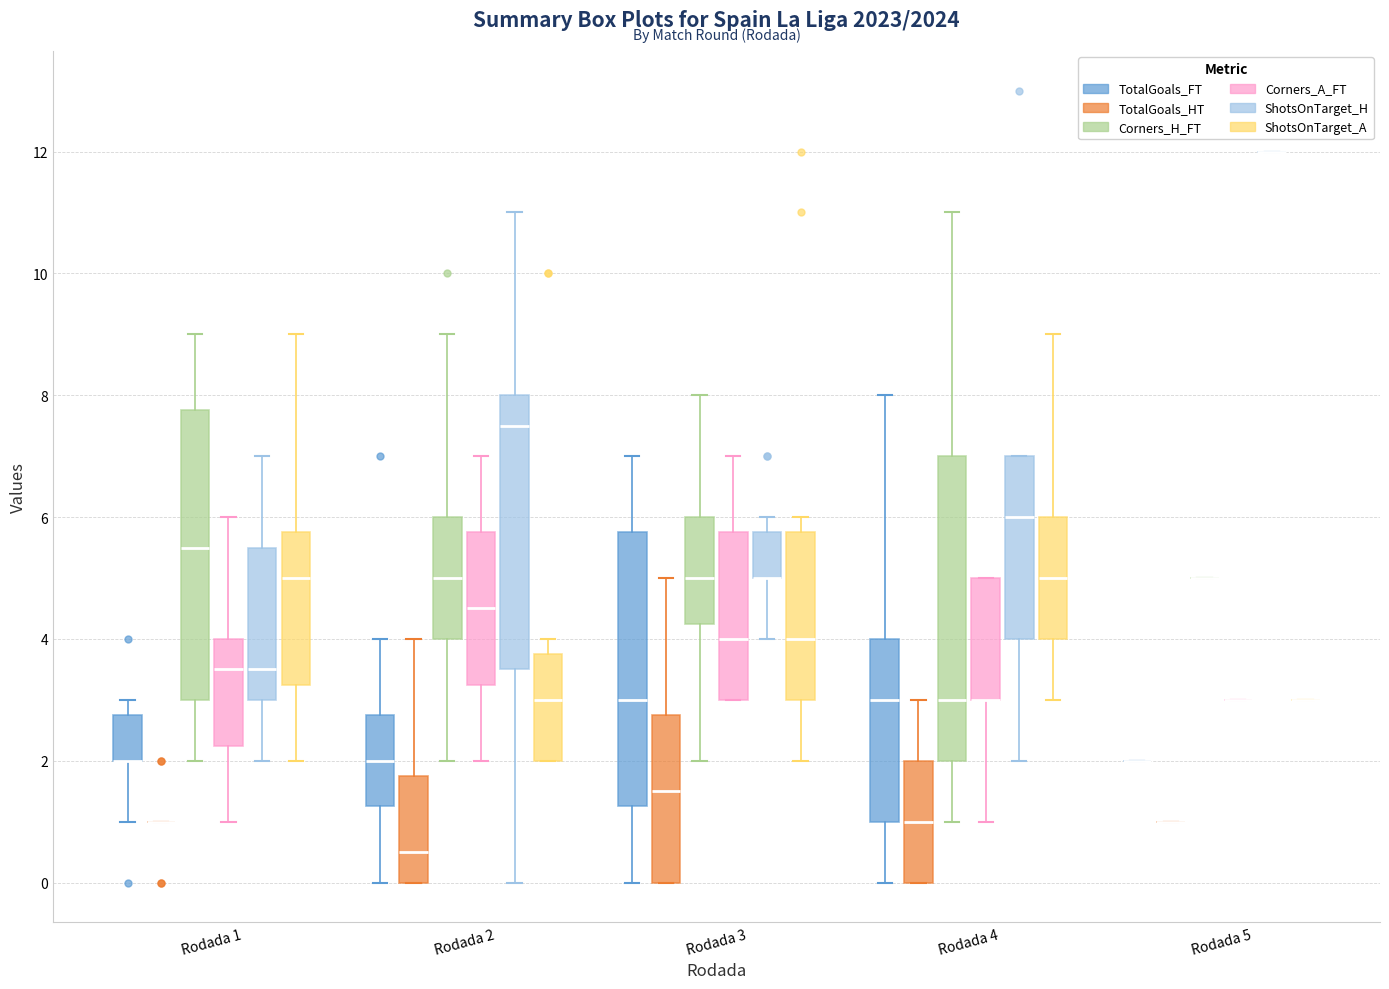

Reading left to right, read every box against the y-axis: the position of its median line, the range the box covers, and the ends of its whiskers. The values are not printed on the chart, so give them approximately, as read against the axis.

Rodada 1 (TotalGoals_FT): median 2.0 (drawn on the box's lower edge), box 2.0 to 2.8, whiskers 1.0 to 3.0
Rodada 1 (TotalGoals_HT): box collapsed to a line at 1.0, whiskers 1.0 to 1.0
Rodada 1 (Corners_H_FT): median 5.6, box 3.0 to 7.8, whiskers 2.0 to 9.0
Rodada 1 (Corners_A_FT): median 3.6, box 2.2 to 4.0, whiskers 1.0 to 6.0
Rodada 1 (ShotsOnTarget_H): median 3.6, box 3.0 to 5.6, whiskers 2.0 to 7.0
Rodada 1 (ShotsOnTarget_A): median 5.0, box 3.2 to 5.8, whiskers 2.0 to 9.0
Rodada 2 (TotalGoals_FT): median 2.0, box 1.2 to 2.8, whiskers 0.0 to 4.0
Rodada 2 (TotalGoals_HT): median 0.6, box 0.0 to 1.8, whiskers 0.0 to 4.0
Rodada 2 (Corners_H_FT): median 5.0, box 4.0 to 6.0, whiskers 2.0 to 9.0
Rodada 2 (Corners_A_FT): median 4.6, box 3.2 to 5.8, whiskers 2.0 to 7.0
Rodada 2 (ShotsOnTarget_H): median 7.6, box 3.6 to 8.0, whiskers 0.0 to 11.0
Rodada 2 (ShotsOnTarget_A): median 3.0, box 2.0 to 3.8, whiskers 2.0 to 4.0
Rodada 3 (TotalGoals_FT): median 3.0, box 1.2 to 5.8, whiskers 0.0 to 7.0
Rodada 3 (TotalGoals_HT): median 1.6, box 0.0 to 2.8, whiskers 0.0 to 5.0
Rodada 3 (Corners_H_FT): median 5.0, box 4.2 to 6.0, whiskers 2.0 to 8.0
Rodada 3 (Corners_A_FT): median 4.0, box 3.0 to 5.8, whiskers 3.0 to 7.0
Rodada 3 (ShotsOnTarget_H): median 5.0 (drawn on the box's lower edge), box 5.0 to 5.8, whiskers 4.0 to 6.0
Rodada 3 (ShotsOnTarget_A): median 4.0, box 3.0 to 5.8, whiskers 2.0 to 6.0
Rodada 4 (TotalGoals_FT): median 3.0, box 1.0 to 4.0, whiskers 0.0 to 8.0
Rodada 4 (TotalGoals_HT): median 1.0, box 0.0 to 2.0, whiskers 0.0 to 3.0
Rodada 4 (Corners_H_FT): median 3.0, box 2.0 to 7.0, whiskers 1.0 to 11.0
Rodada 4 (Corners_A_FT): median 3.0 (drawn on the box's lower edge), box 3.0 to 5.0, whiskers 1.0 to 5.0
Rodada 4 (ShotsOnTarget_H): median 6.0, box 4.0 to 7.0, whiskers 2.0 to 7.0
Rodada 4 (ShotsOnTarget_A): median 5.0, box 4.0 to 6.0, whiskers 3.0 to 9.0
Rodada 5 (TotalGoals_FT): box collapsed to a line at 2.0, whiskers 2.0 to 2.0
Rodada 5 (TotalGoals_HT): box collapsed to a line at 1.0, whiskers 1.0 to 1.0
Rodada 5 (Corners_H_FT): box collapsed to a line at 5.0, whiskers 5.0 to 5.0
Rodada 5 (Corners_A_FT): box collapsed to a line at 3.0, whiskers 3.0 to 3.0
Rodada 5 (ShotsOnTarget_H): box collapsed to a line at 12.0, whiskers 12.0 to 12.0
Rodada 5 (ShotsOnTarget_A): box collapsed to a line at 3.0, whiskers 3.0 to 3.0